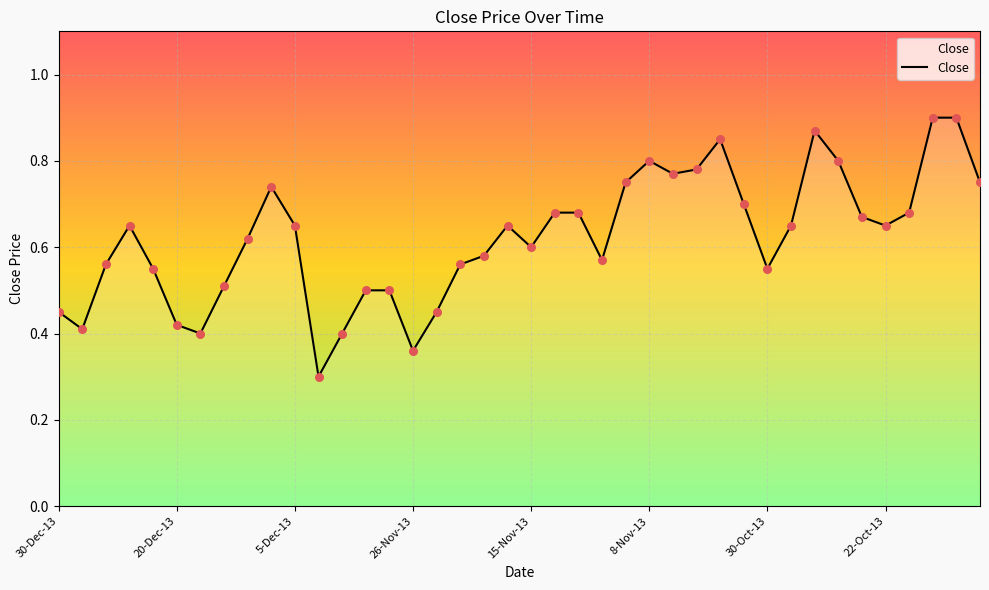

What is the smallest value displayed?

0.3